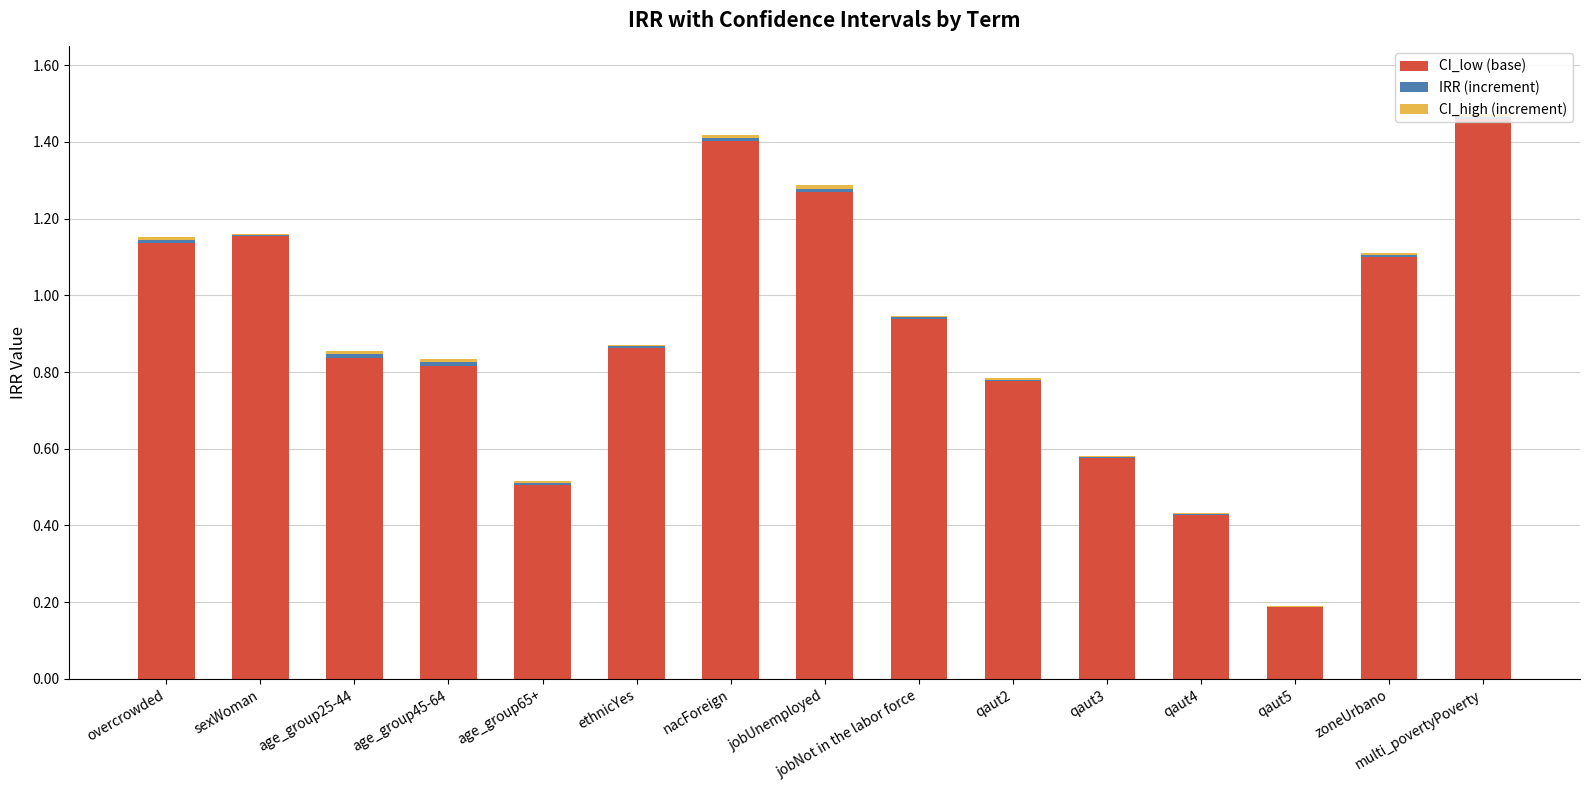

The CI_low (base) series shows 0.3 at jobNot in the labor force. True or false?

False